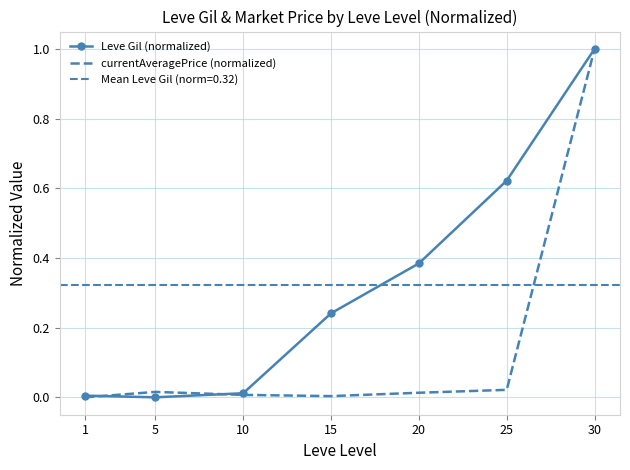

List the labels in order of currentAveragePrice (normalized) value, smallest first.

1, 15, 10, 20, 5, 25, 30